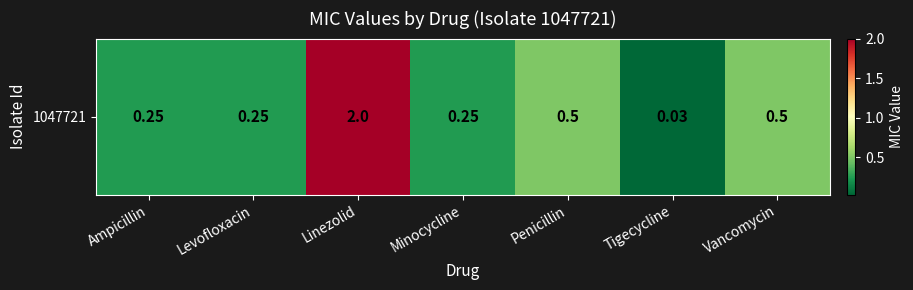

Between Penicillin and Linezolid, which is larger?

Linezolid